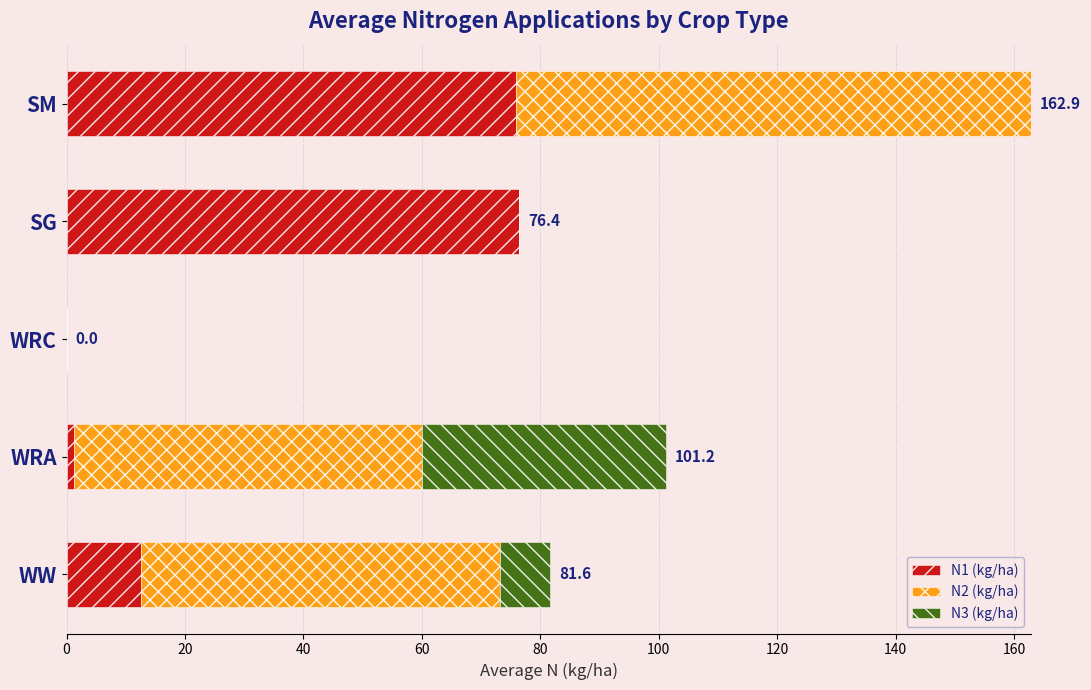

What is the total value across all series at SM?

162.9